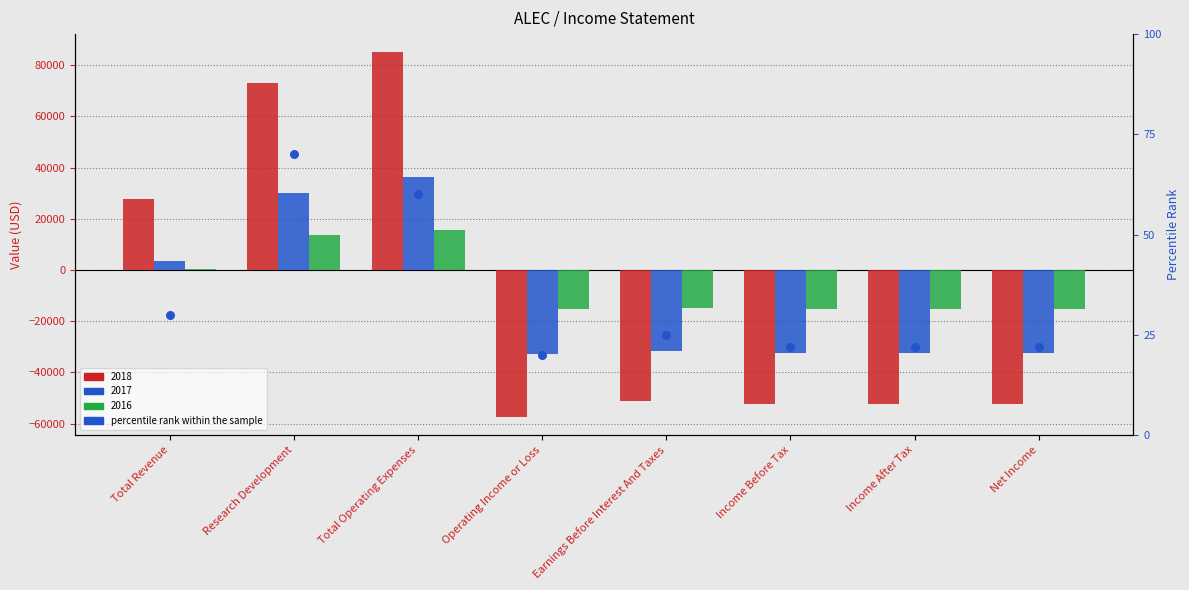

Between Income Before Tax and Total Revenue, which is larger?

Total Revenue